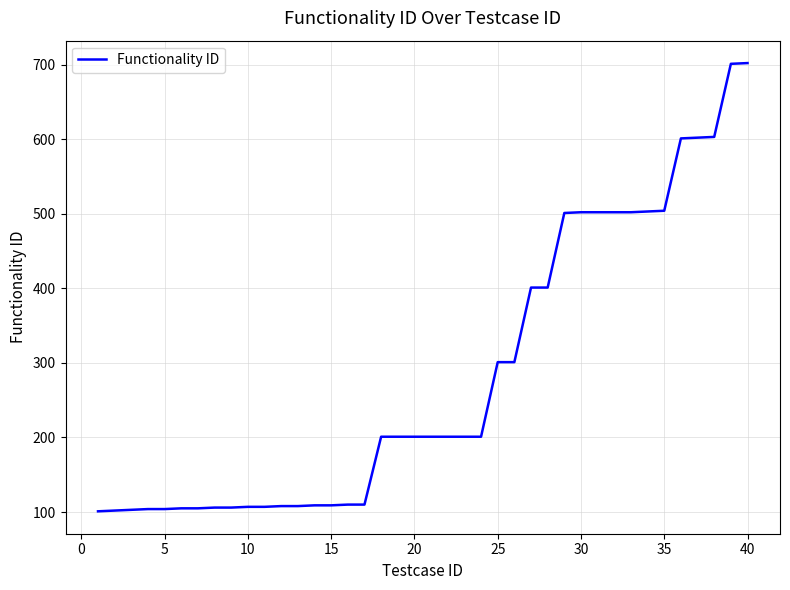

Does the chart display data point markers on the line(s)?

No